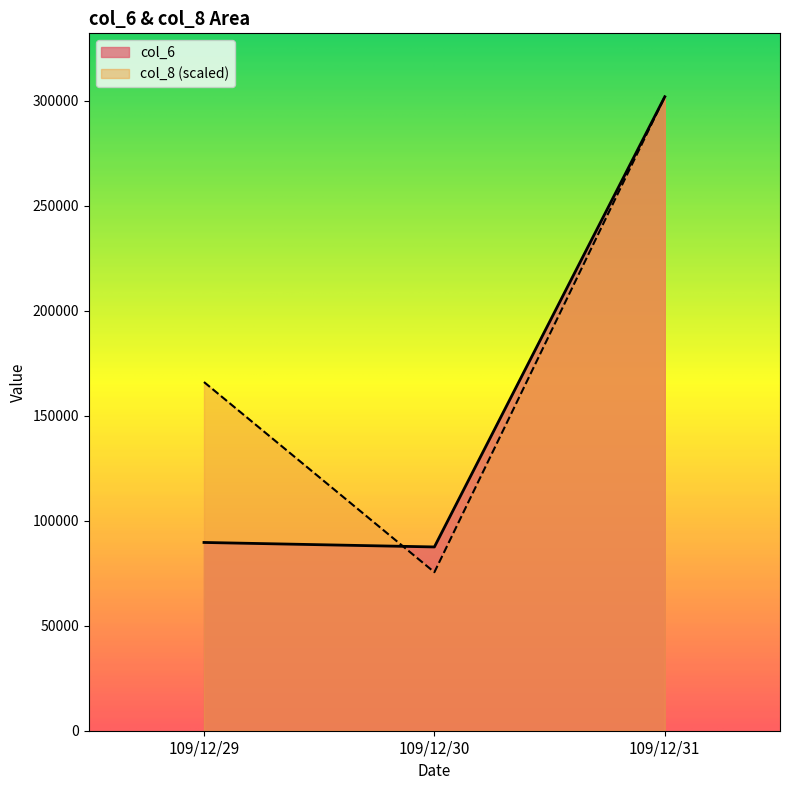

Which series has the widest spread of values?

col_8 (scaled)